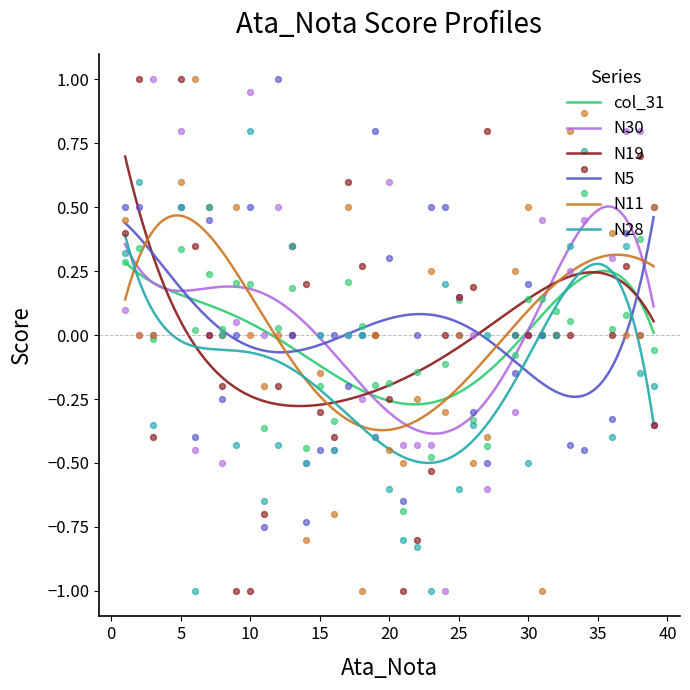

Which series has the widest spread of Y values?

N30